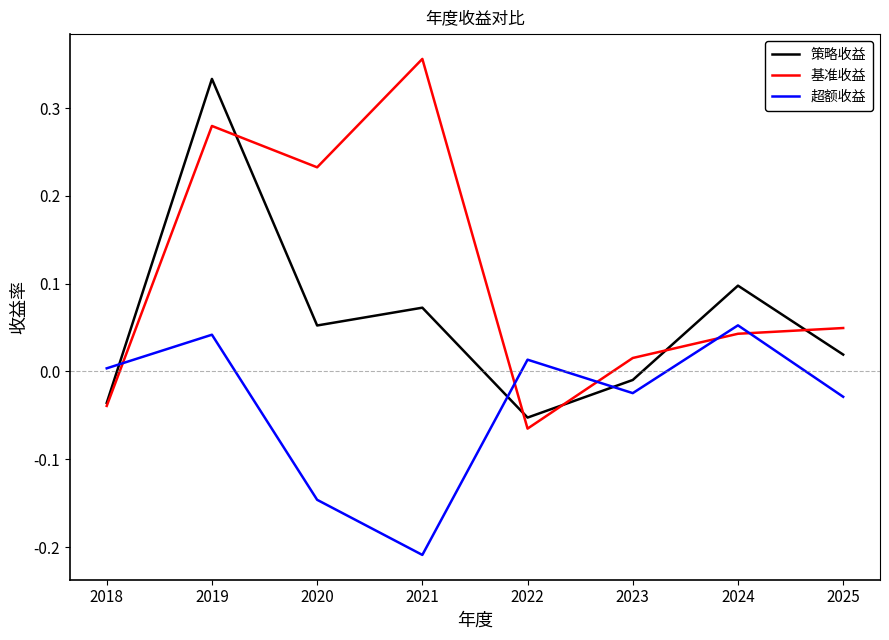

Rank the categories by 基准收益 value from highest to lowest.

2021, 2019, 2020, 2025, 2024, 2023, 2018, 2022